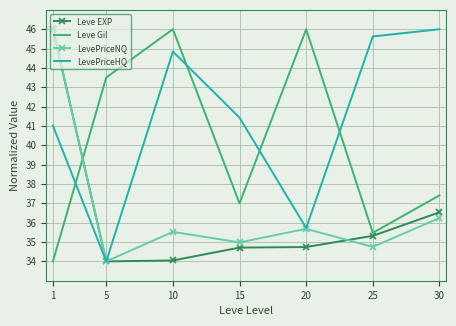

At how many categories does at least one series exceed 40?

7